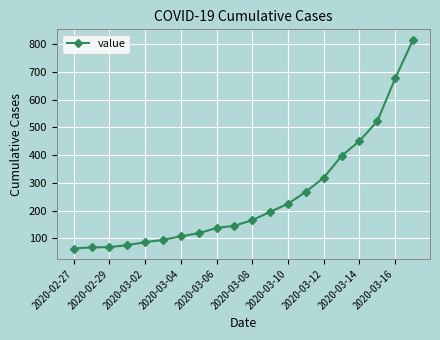

What is the difference between the maximum and minimum values?

751